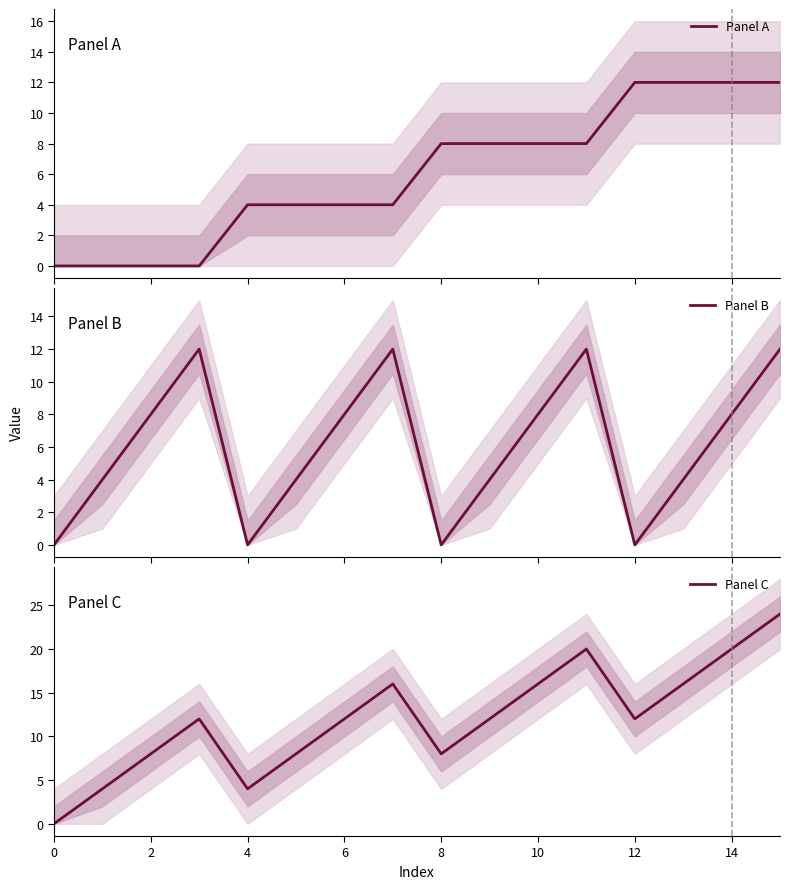

Reading right to left, transcribe all the data shown in this chart.

Panel A: 12	12	12	12	8	8	8	8	4	4	4	4	0	0	0	0
Panel B: 12	8	4	0	12	8	4	0	12	8	4	0	12	8	4	0
Panel C: 24	20	16	12	20	16	12	8	16	12	8	4	12	8	4	0